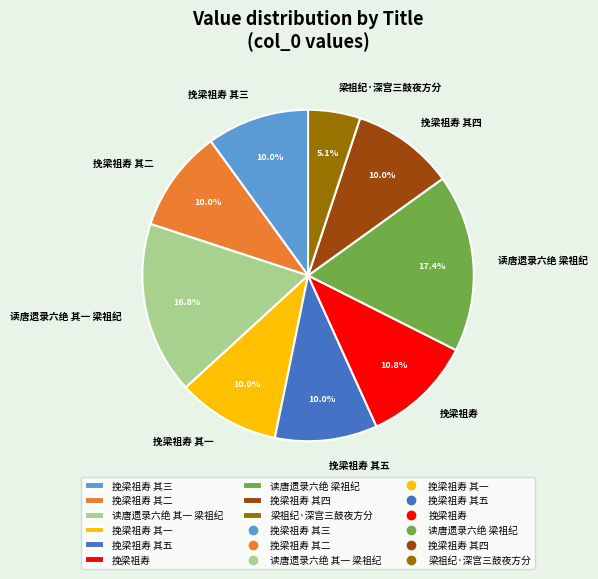

Which category has the biggest portion of the pie?

读唐遗录六绝 梁祖纪